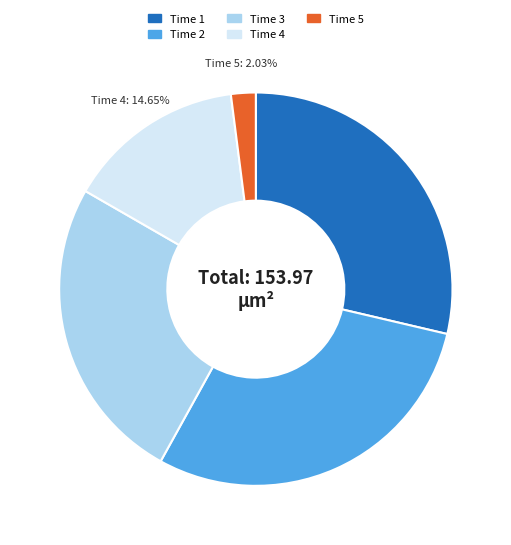

Rank the categories by value from lowest to highest.

Time 5, Time 4, Time 3, Time 1, Time 2